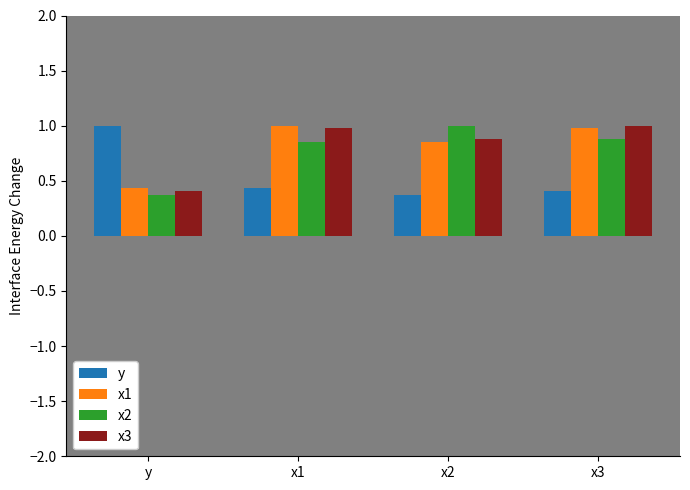

At which label does x3 reach its minimum?

y